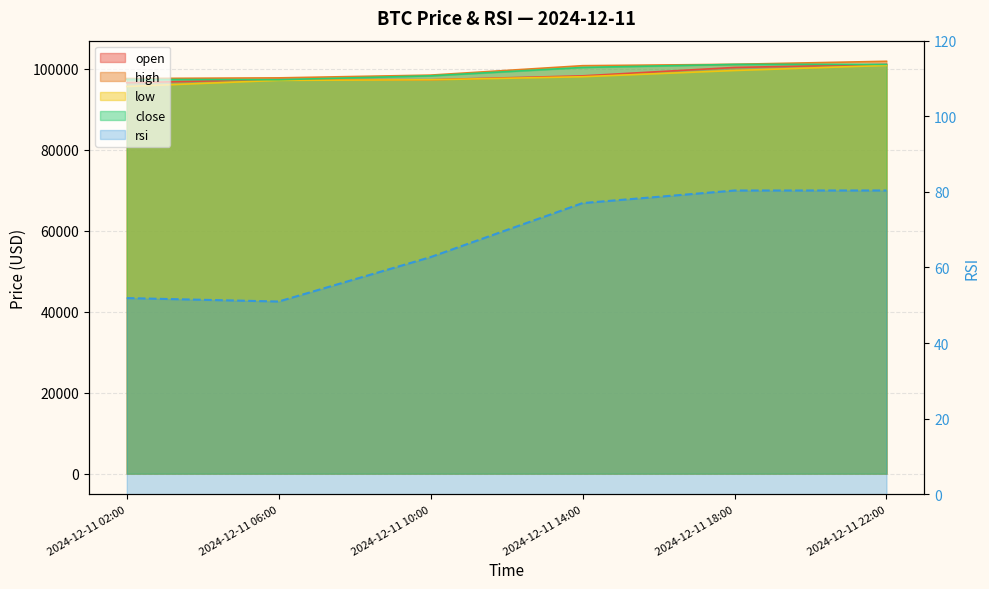

Which series changed the most between 2024-12-11 10:00 and 2024-12-11 18:00?

open